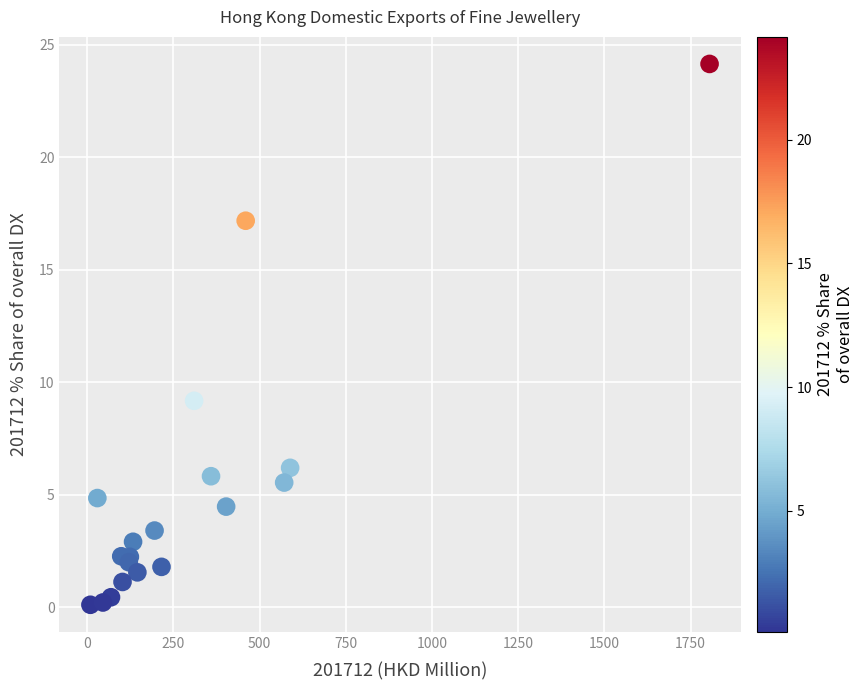

What Y value in the scatter plot is closest to 12?

9.2